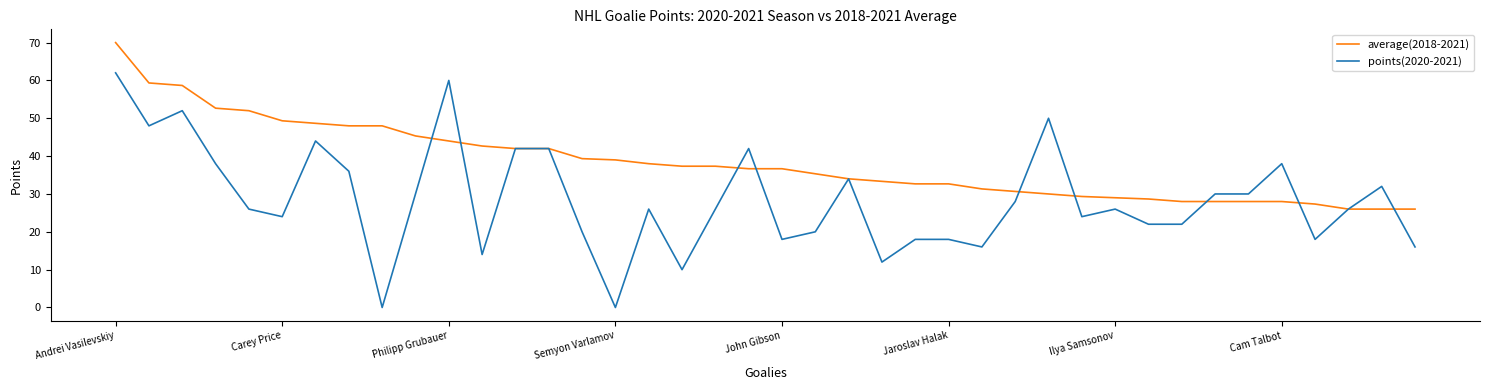

How many lines are shown in the chart?

2